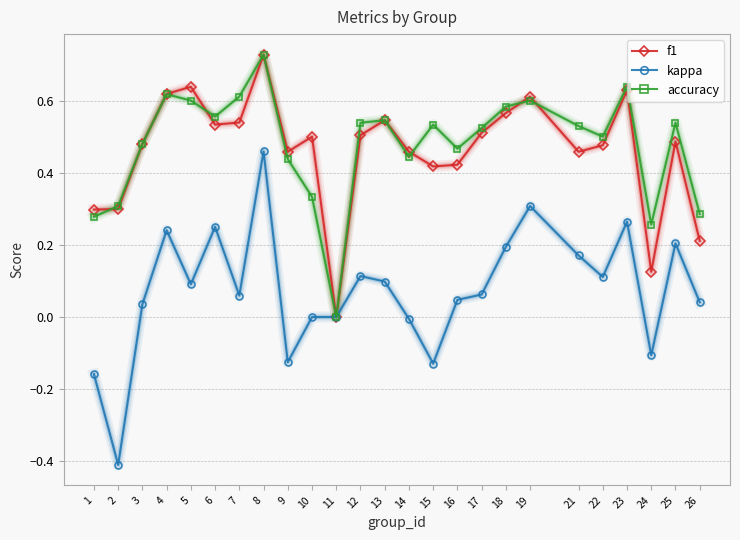

What is the total value across all series at 22?

1.1